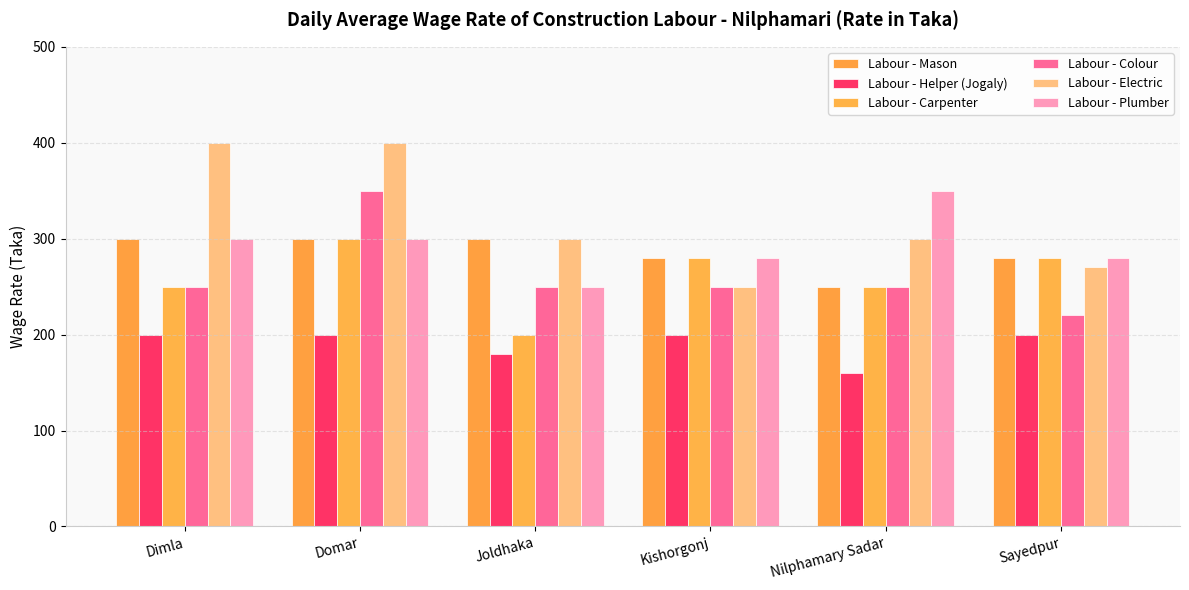

Reading left to right, transcribe all the data shown in this chart.

Labour - Mason: 300	300	300	280	250	280
Labour - Helper (Jogaly): 200	200	180	200	160	200
Labour - Carpenter: 250	300	200	280	250	280
Labour - Colour: 250	350	250	250	250	220
Labour - Electric: 400	400	300	250	300	270
Labour - Plumber: 300	300	250	280	350	280